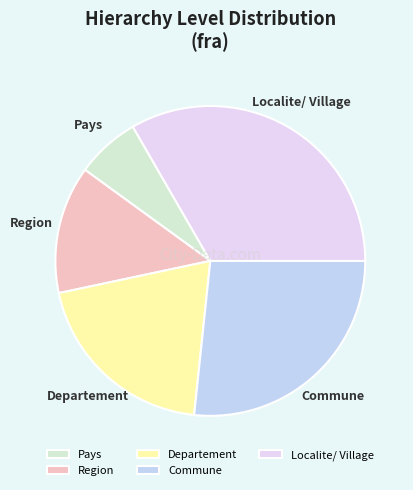

How many segments does this pie chart have?

5